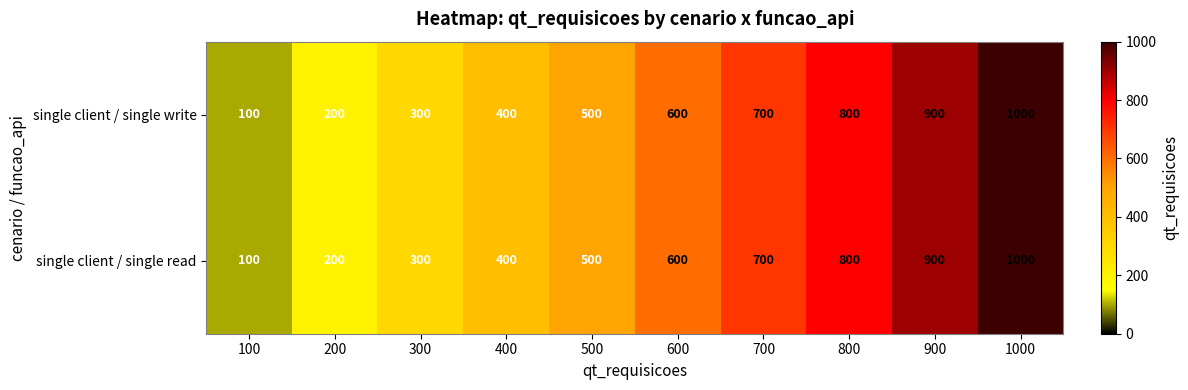

Reading right to left, transcribe all the data shown in this chart.

single client / single write: 1000=1000	900=900	800=800	700=700	600=600	500=500	400=400	300=300	200=200	100=100
single client / single read: 1000=1000	900=900	800=800	700=700	600=600	500=500	400=400	300=300	200=200	100=100